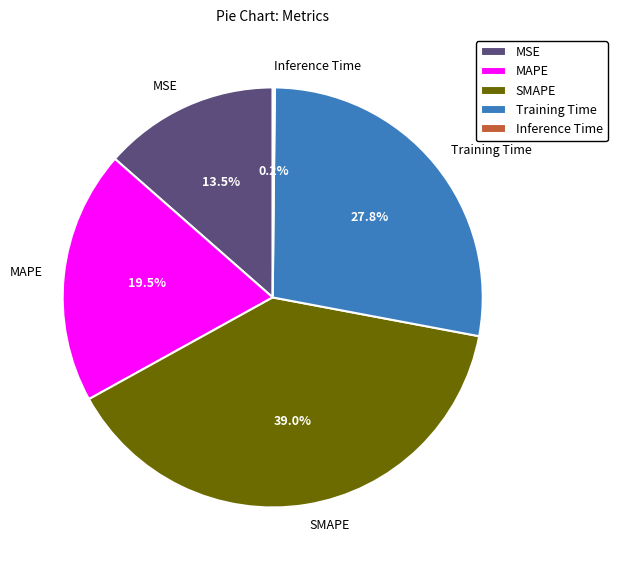

Between Training Time and SMAPE, which is larger?

SMAPE